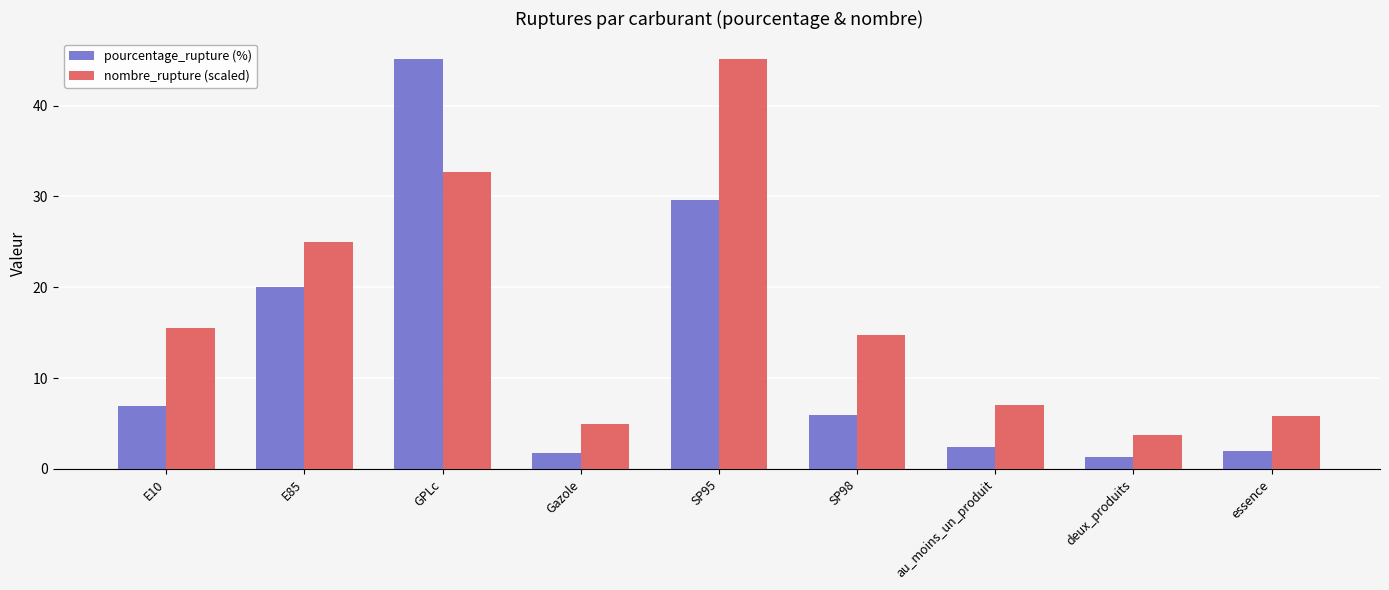

What is the sum of all nombre_rupture (scaled) values?

154.5